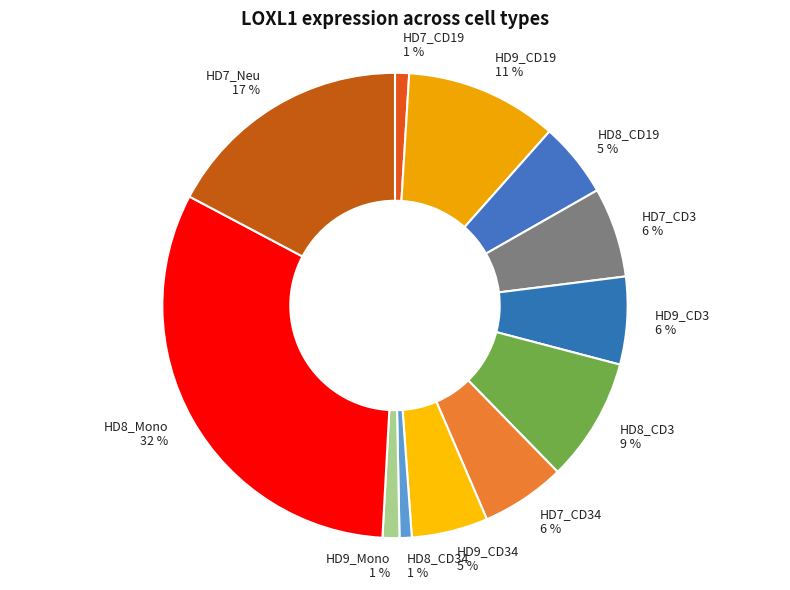

The HD9_CD19 11 % slice represents 11% of the pie. True or false?

True